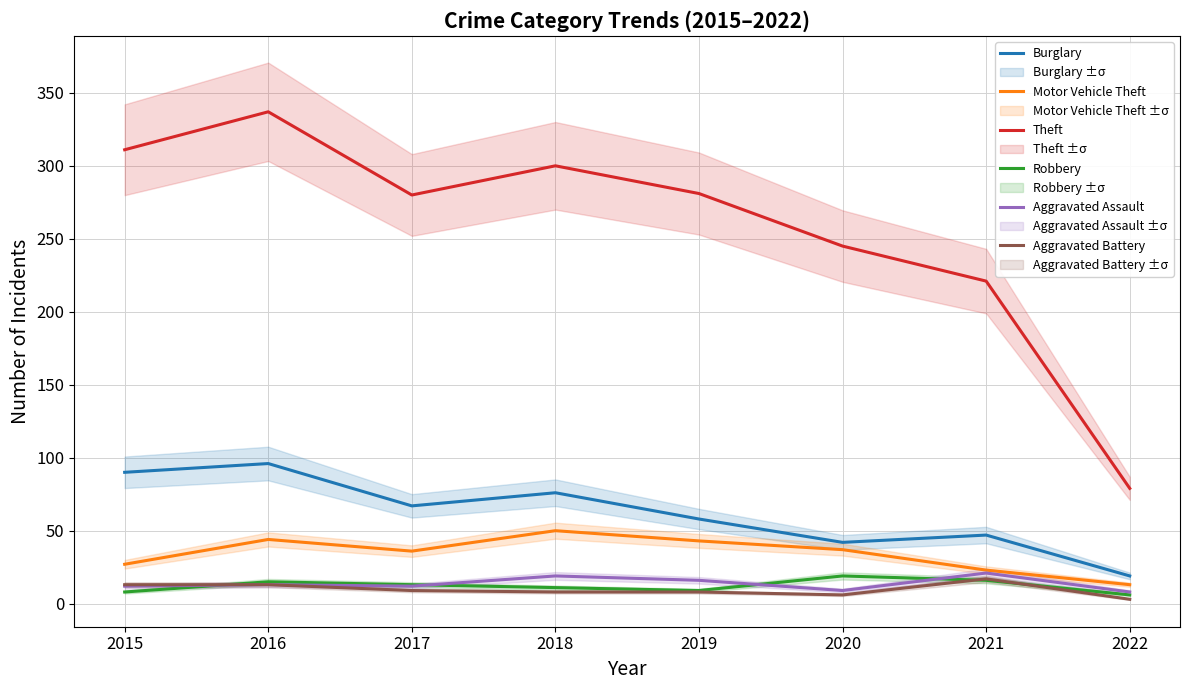

In Burglary, how many points are lower than both neighbors (excluding endpoints)?

2